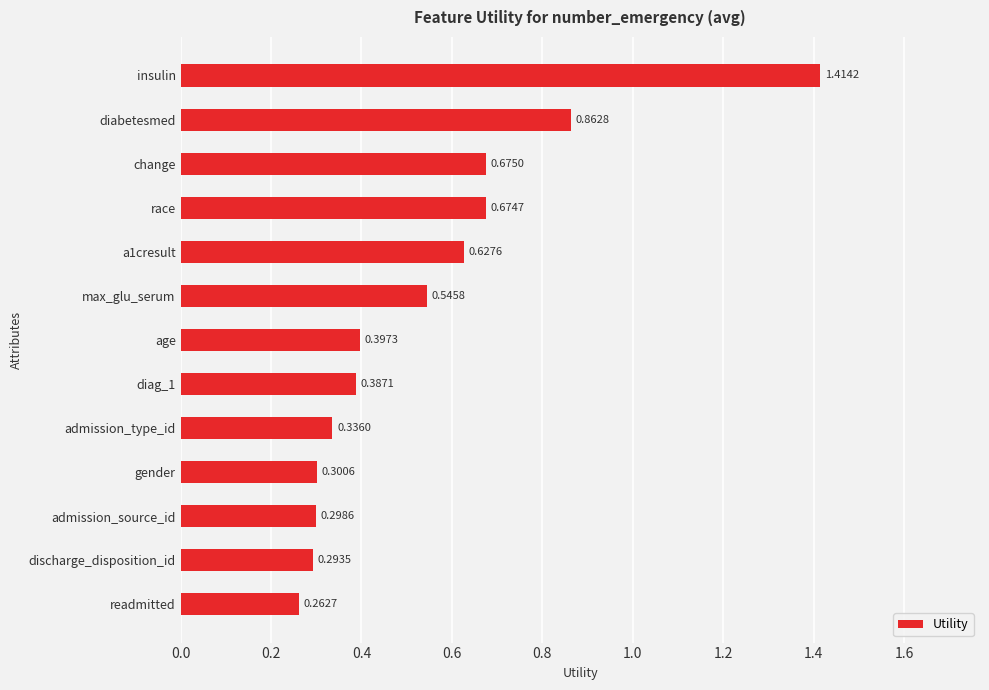

What is the change in value from diabetesmed to max_glu_serum?

-0.3